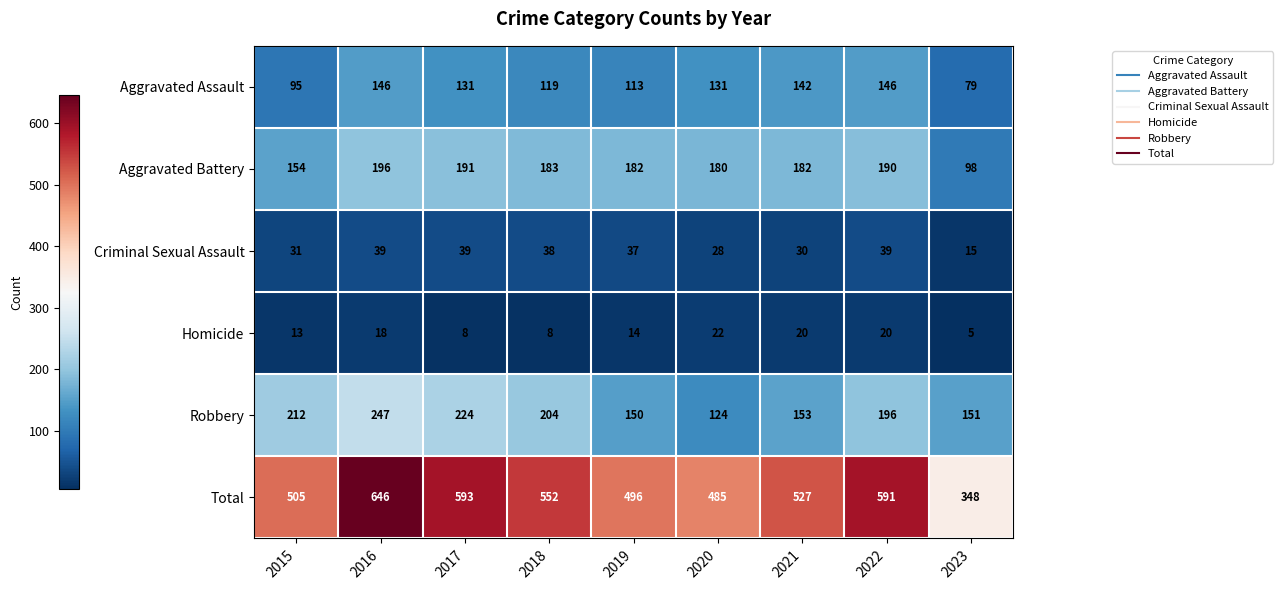

Which series has the largest total across all categories?

Total